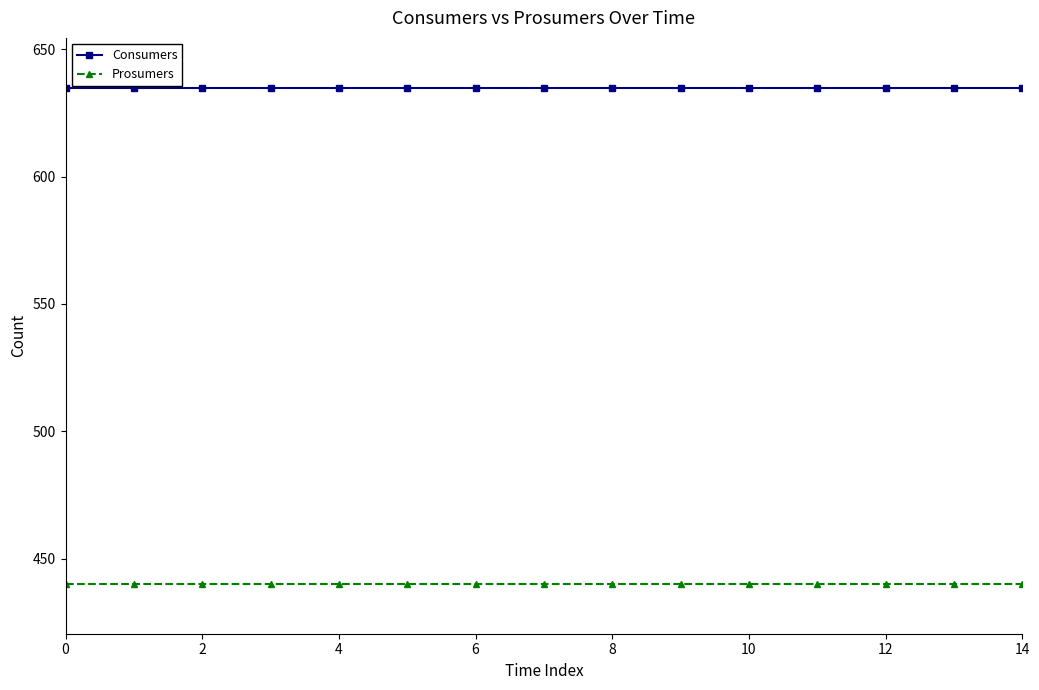

True or false: Consumers and Prosumers cross at least once.

False